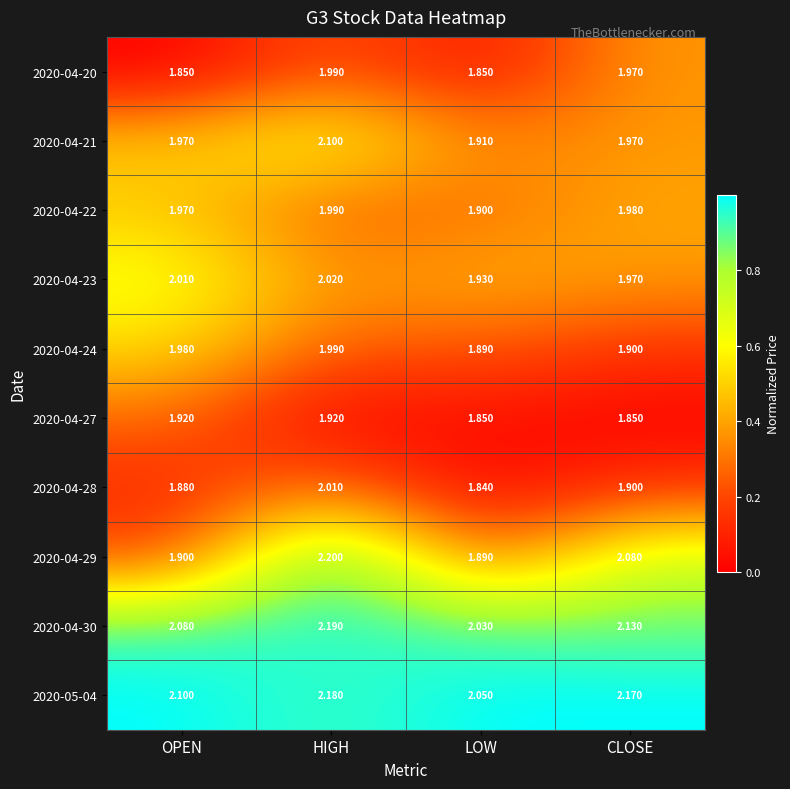

Rank the categories by 2020-04-30 value from highest to lowest.

HIGH, CLOSE, OPEN, LOW